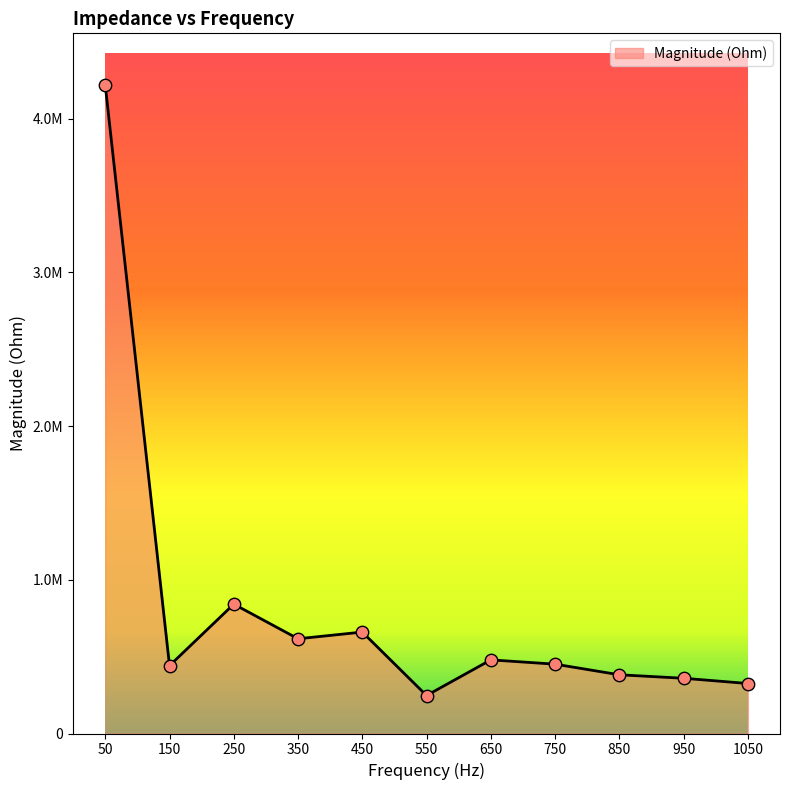

Does the chart have visible grid lines?

No